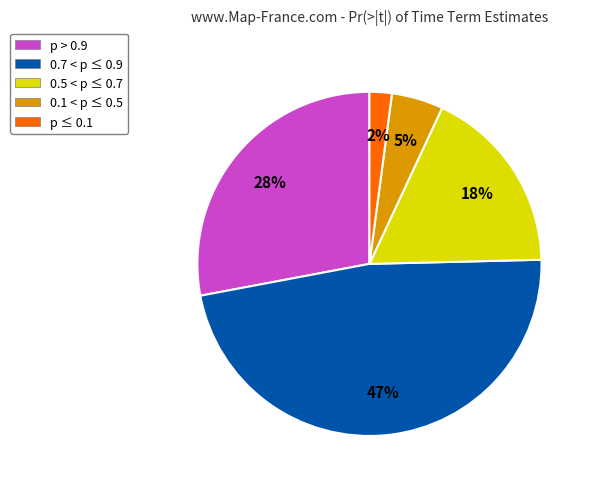

What is the largest slice in the pie chart?

0.7 < p ≤ 0.9